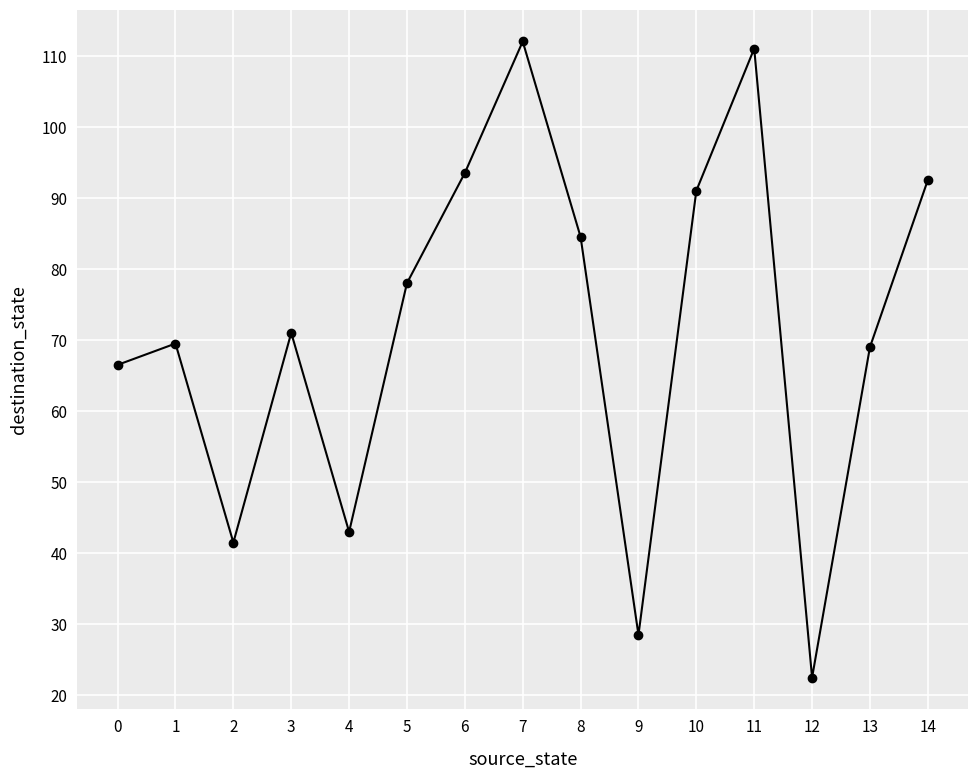

What is the greatest value displayed?

112.0